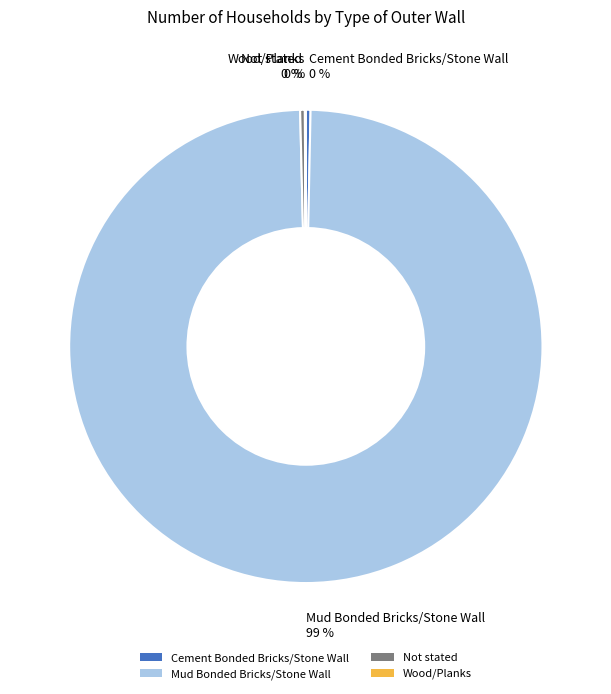

Is the sum of Cement Bonded Bricks/Stone Wall and Mud Bonded Bricks/Stone Wall greater than half?

Yes